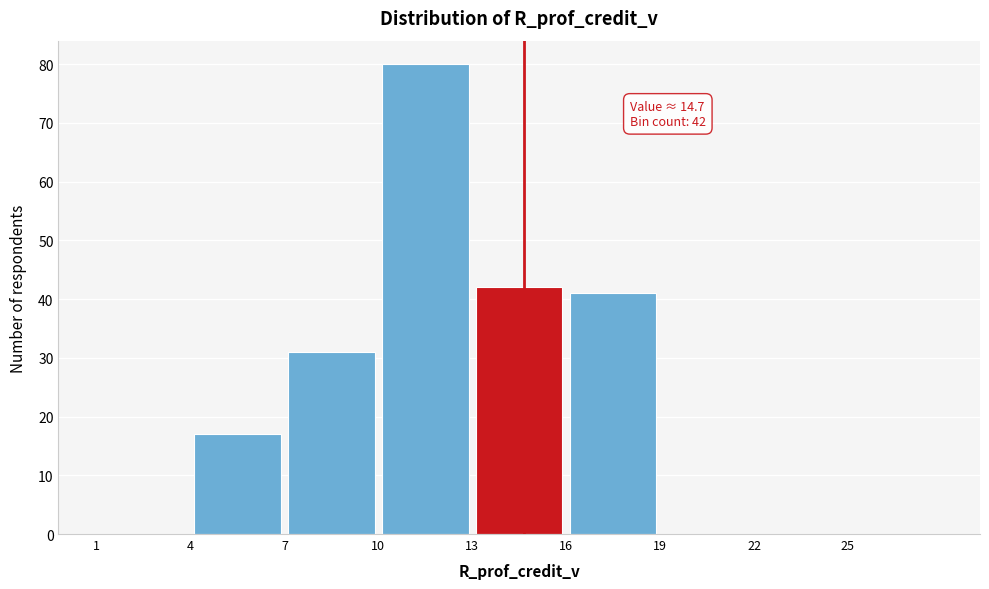

Over which range of the x-axis is the bar tallest?

10 to 13